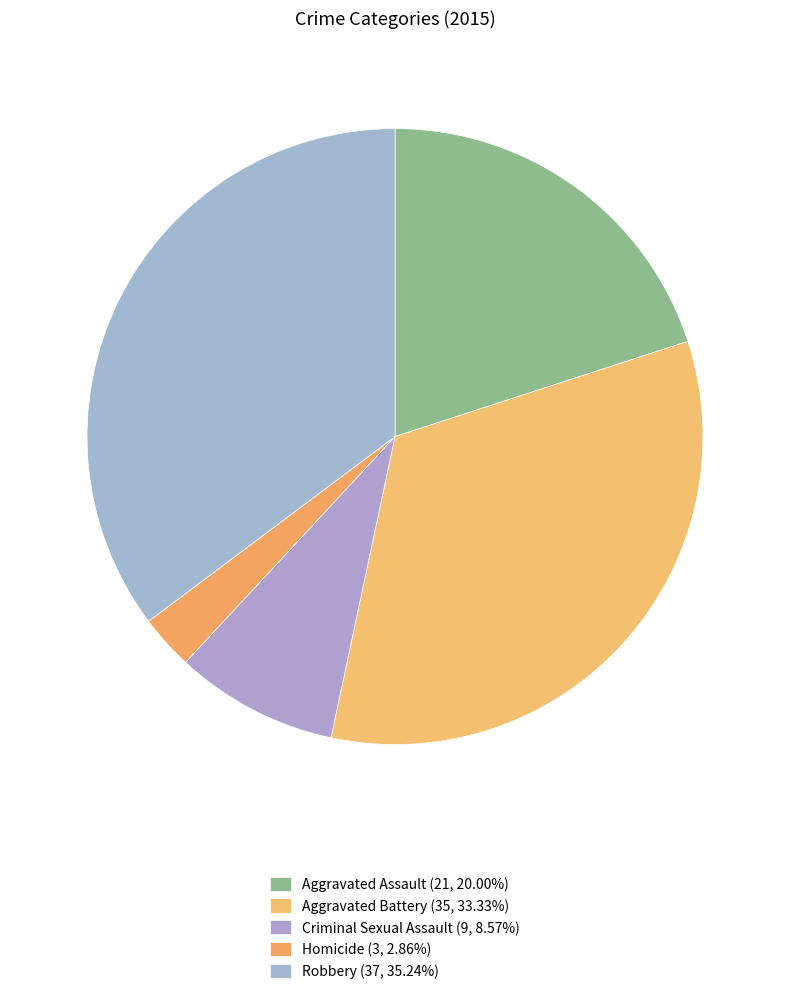

To the nearest percent, what portion does Homicide represent?

3%